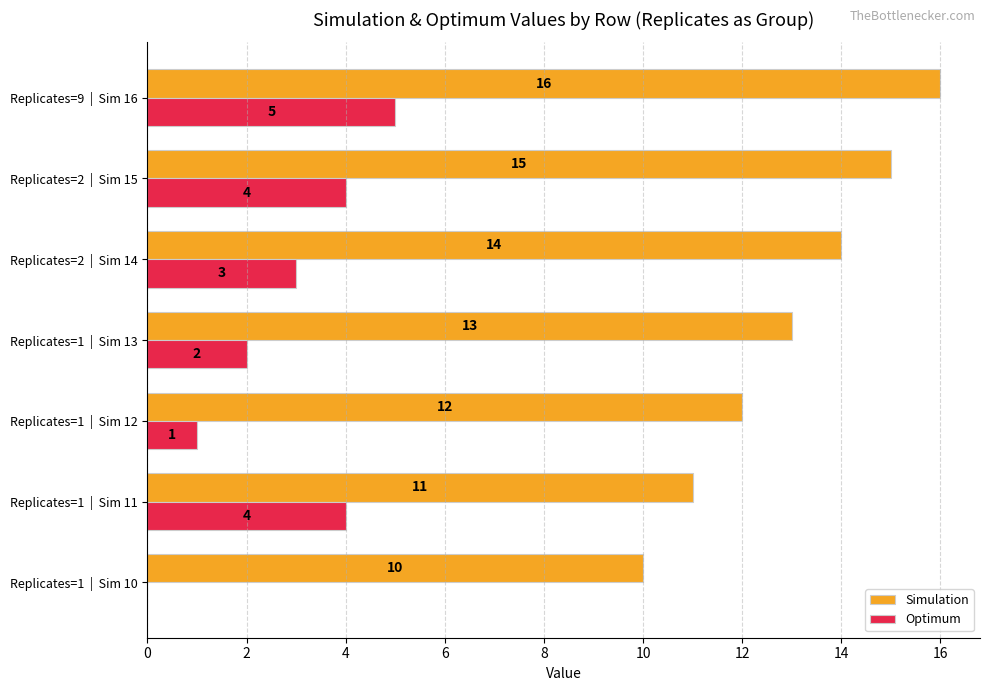

Count the Optimum values in the range 1 to 4.

5